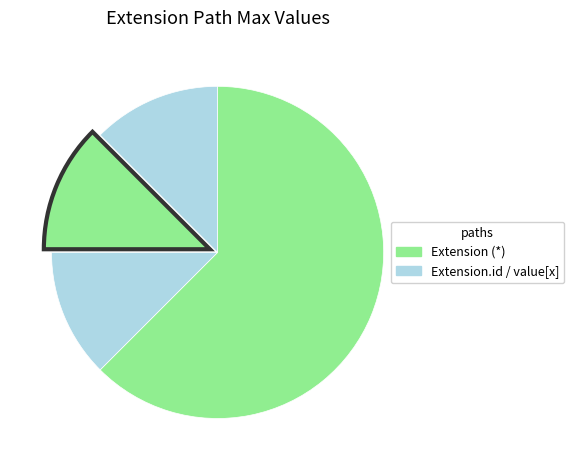

Count the number of slices in the pie.

4